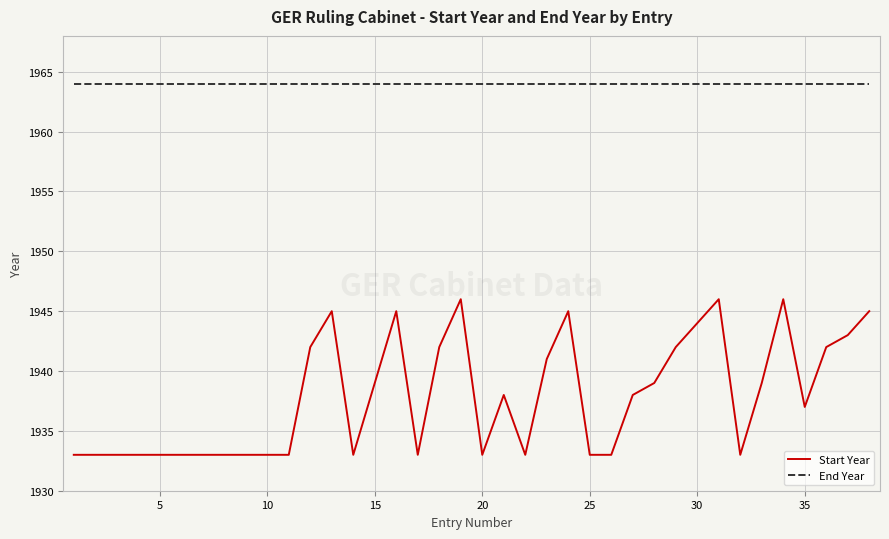

What is the difference between the maximum and second lowest values in the Start Year series?

13